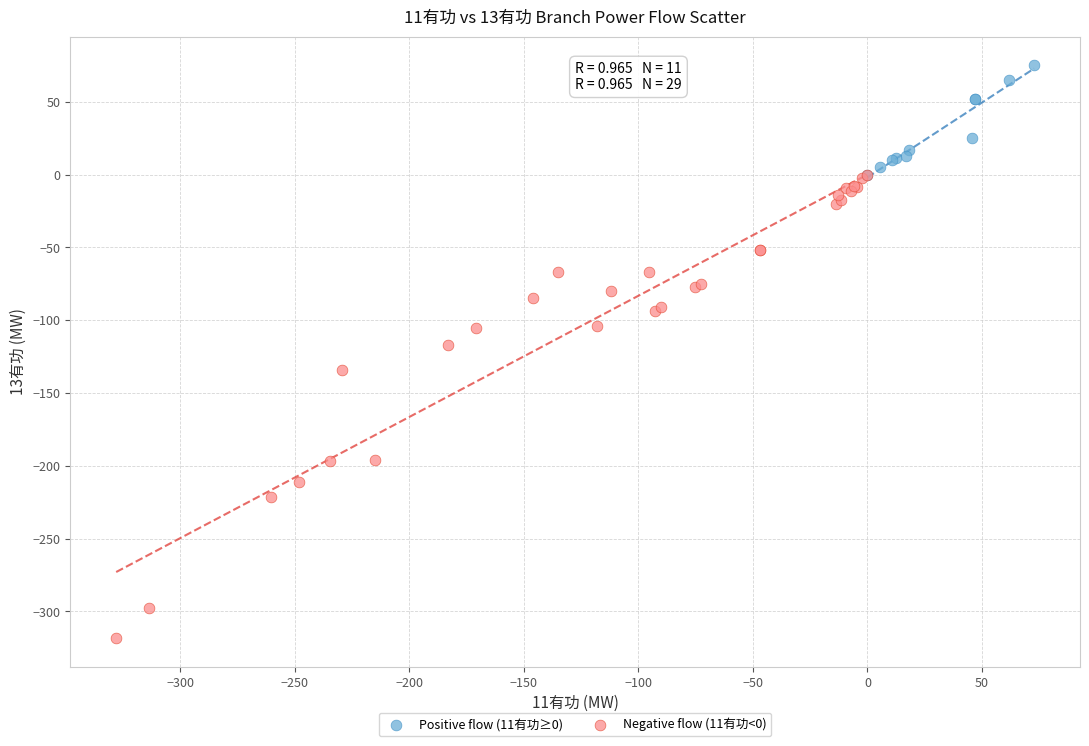

Which series reaches the minimum Y coordinate?

Negative flow (11有功<0)